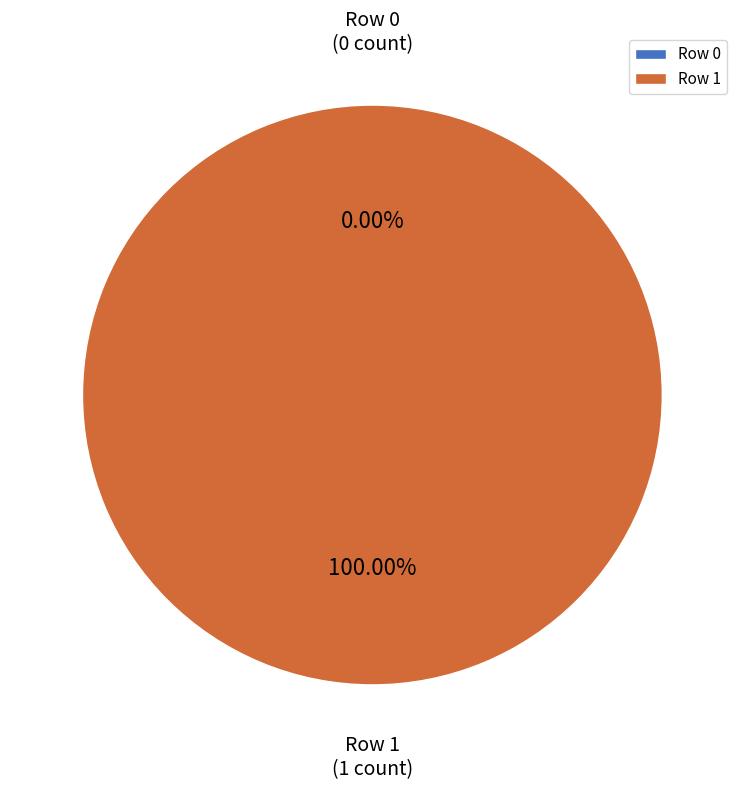

Is it true that Row 0 is 0% of the pie?

True